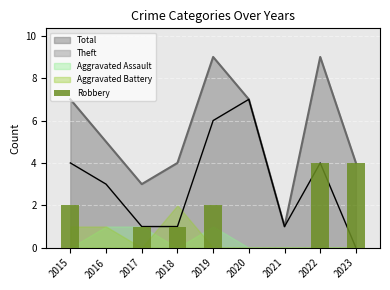

The chart shows a value of 1 at 2018. True or false?

True